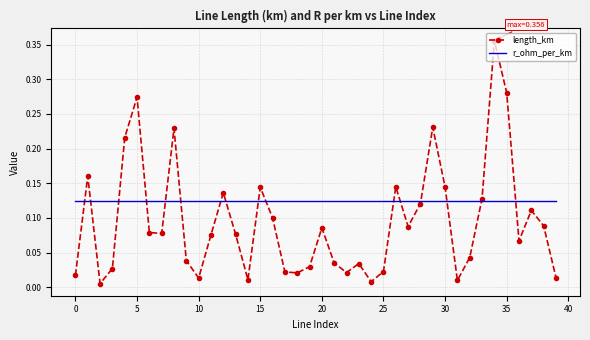

Which series has the largest total across all categories?

r_ohm_per_km